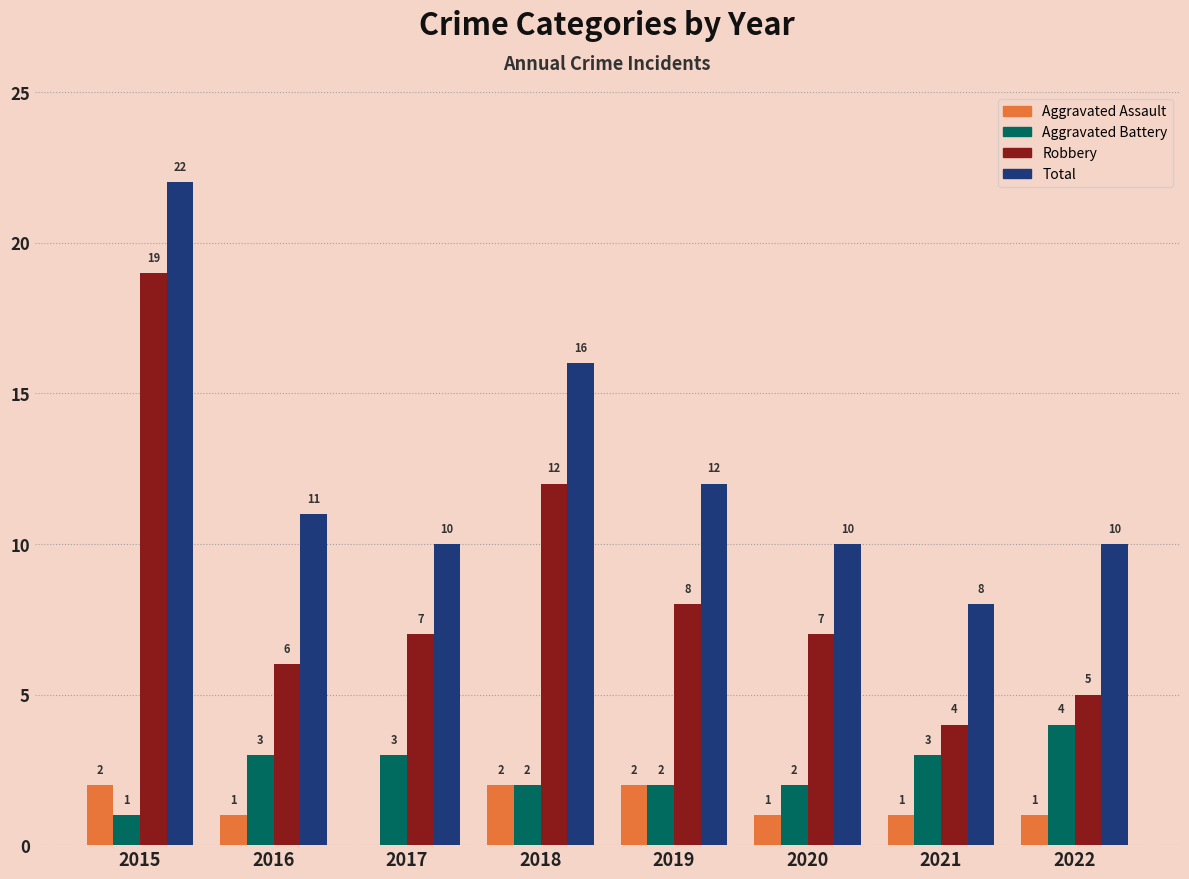

Count the Aggravated Assault values in the range 1 to 2.

7